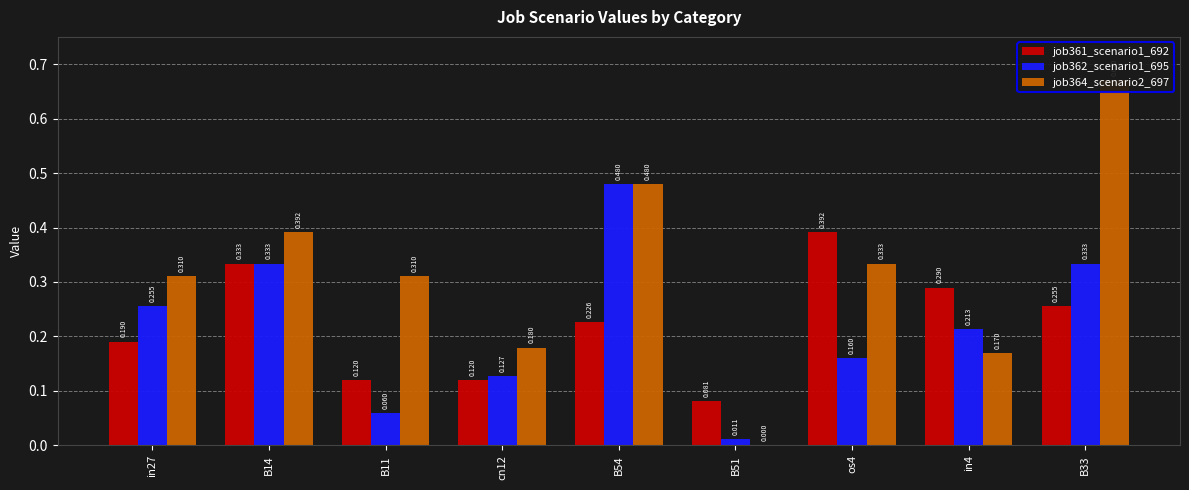

What is the label of the 6th bar from the right?

cn12